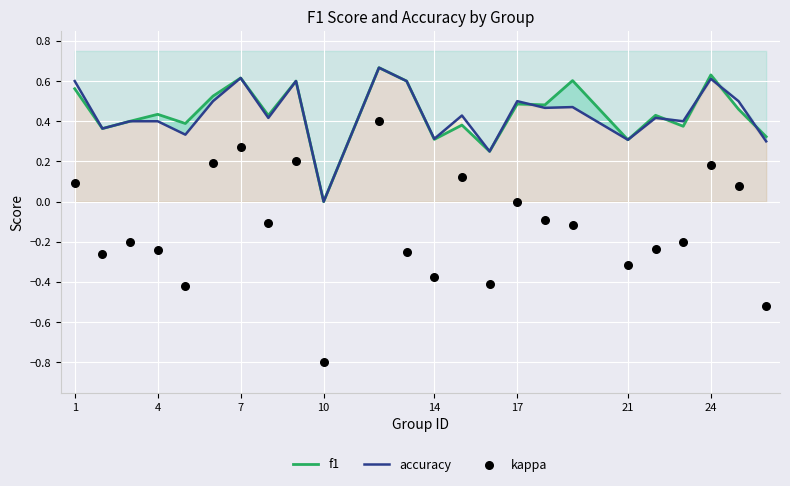

Which series has the largest total across all categories?

f1